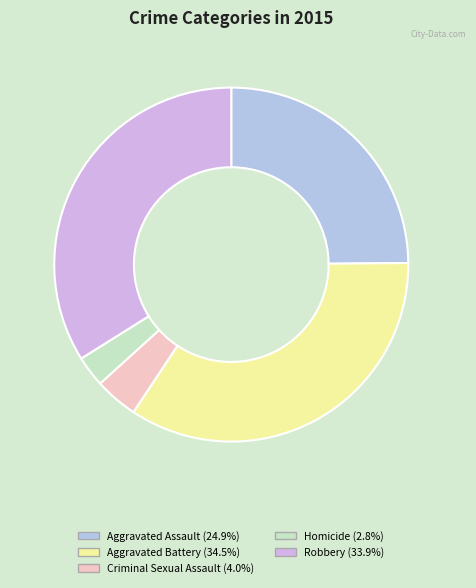

True or false: Aggravated Assault accounts for 13% of the total.

False